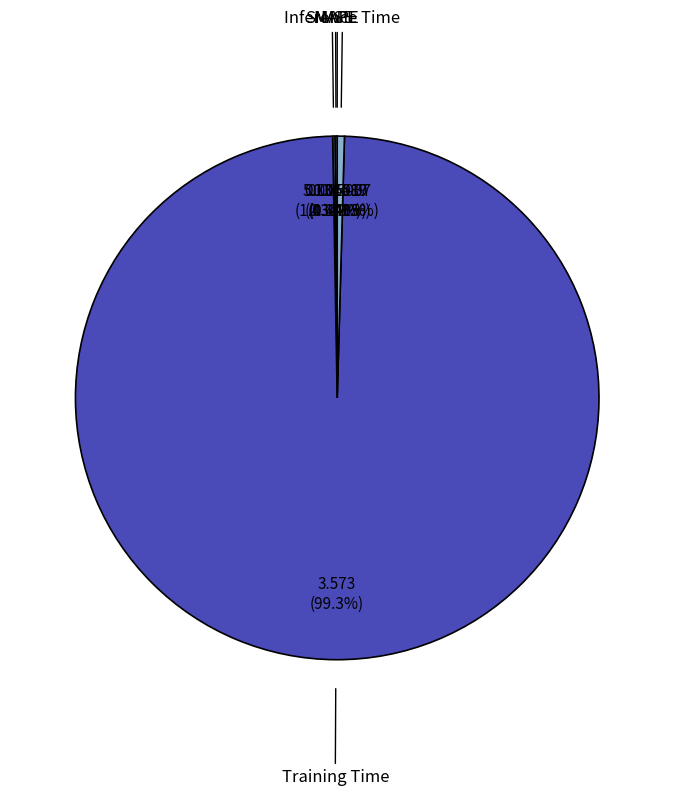

The MSE slice represents 13% of the pie. True or false?

False